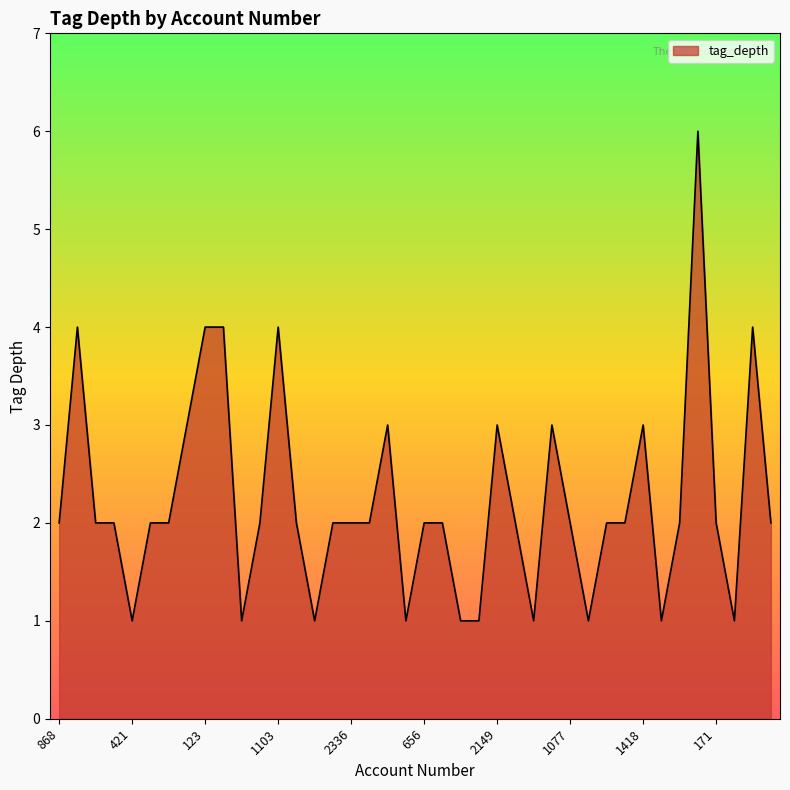

True or false: there are more than 2 points higher than both neighbors.

True